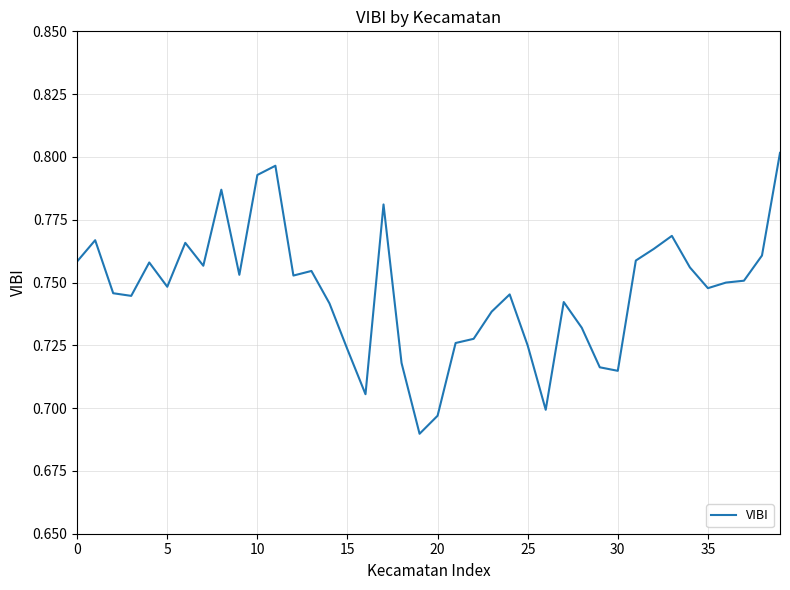

Is this an area chart (filled region under the line)?

No